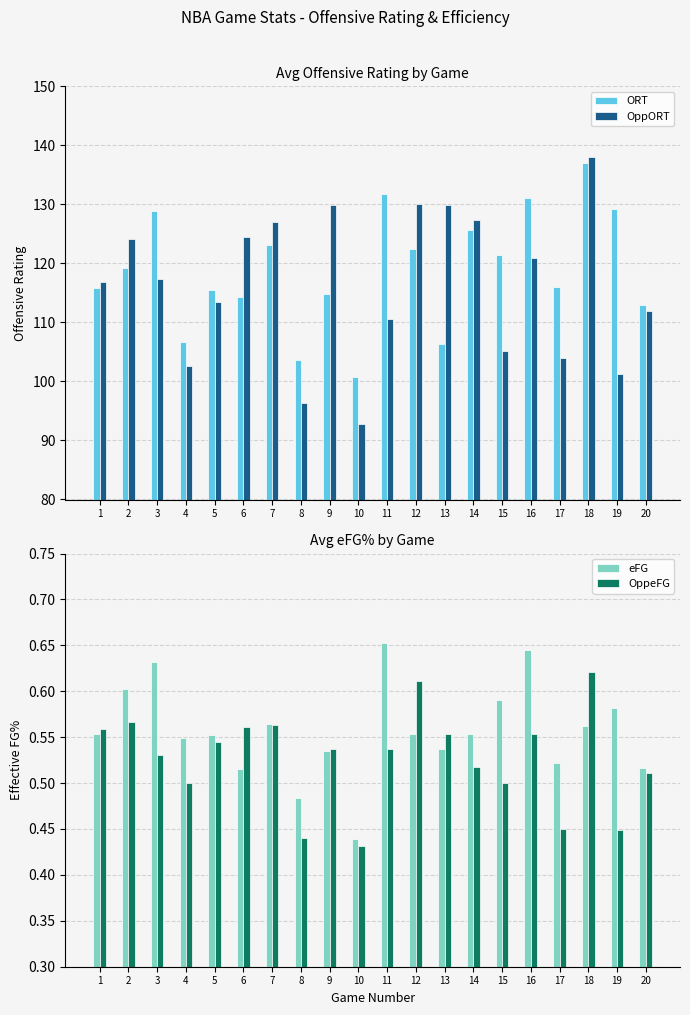

Rank the series at 15 from highest to lowest value.

ORT, OppORT, eFG, OppeFG